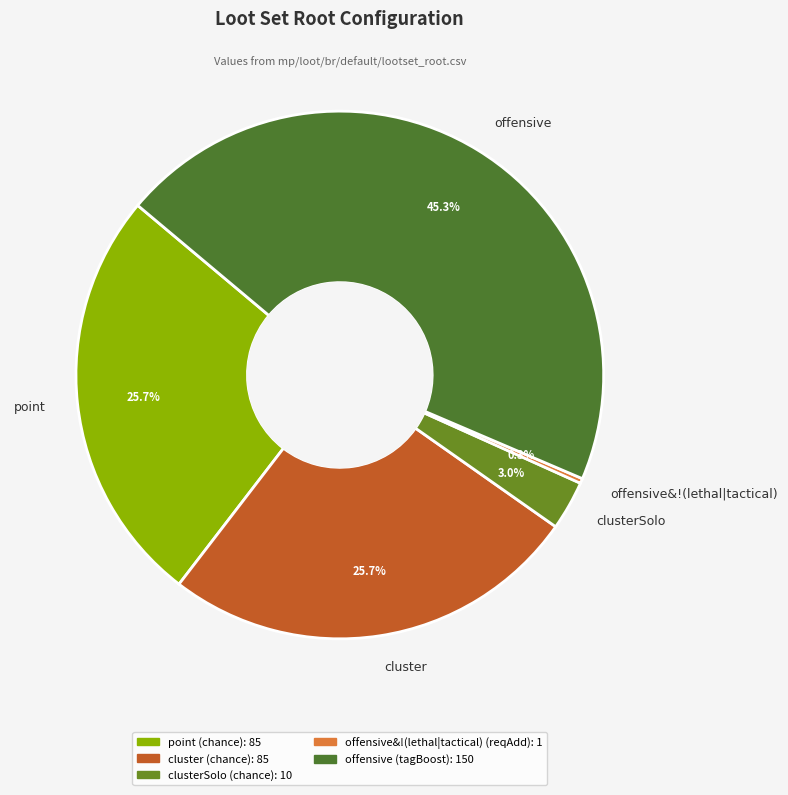

How many slices are in this pie chart?

5